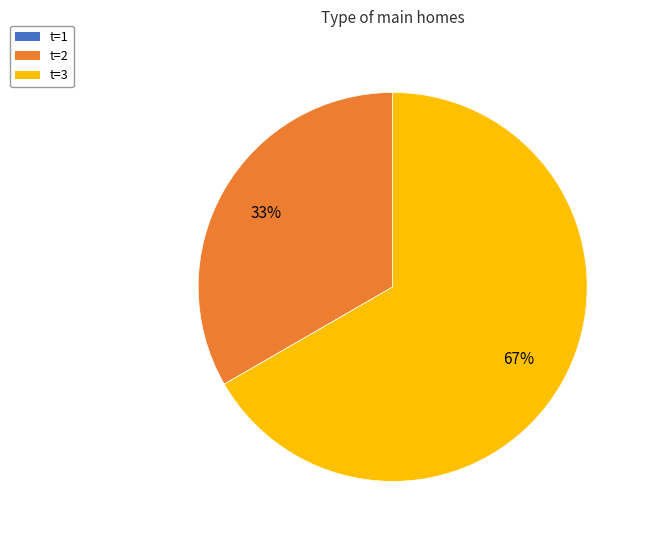

To the nearest percent, what portion does t=2 represent?

33%